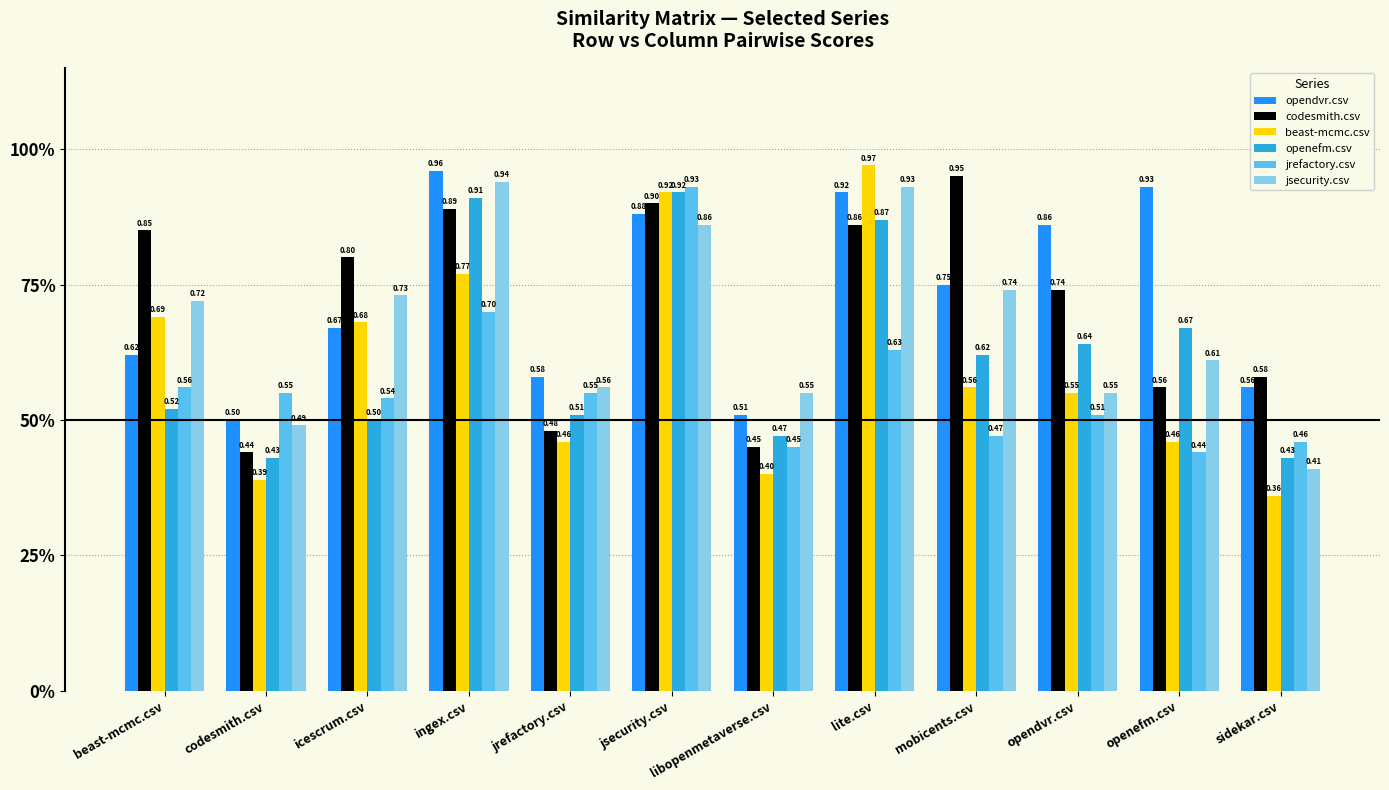

What is the sum of the beast-mcmc.csv values at jsecurity.csv and sidekar.csv?

1.3